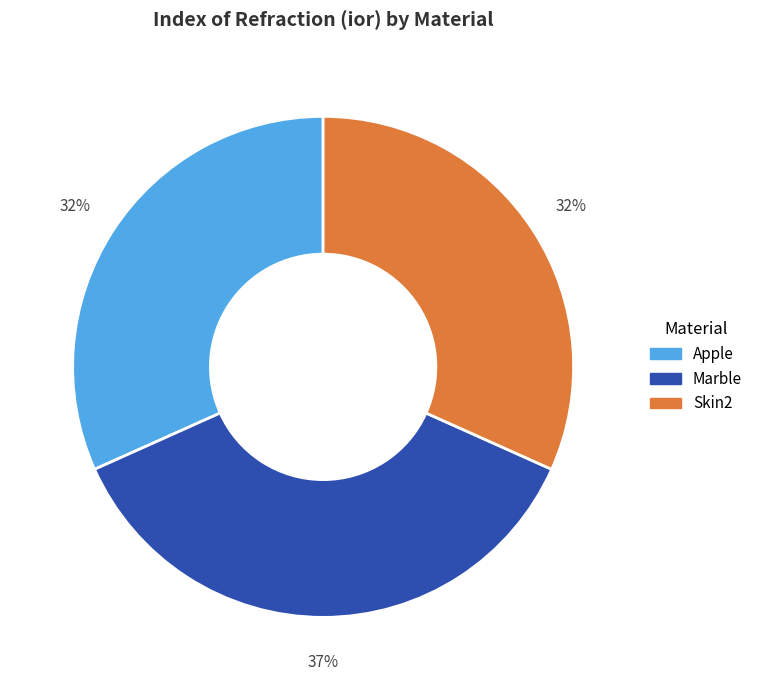

Is the sum of Apple and Marble greater than half?

Yes